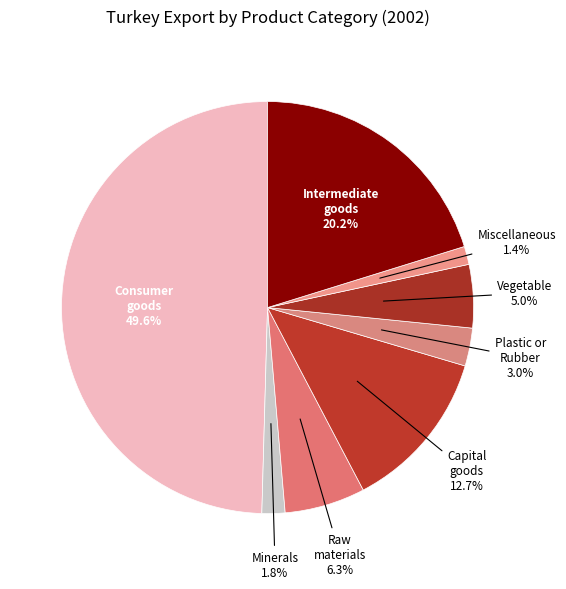

Does Plastic or Rubber account for over 50% of the chart?

No